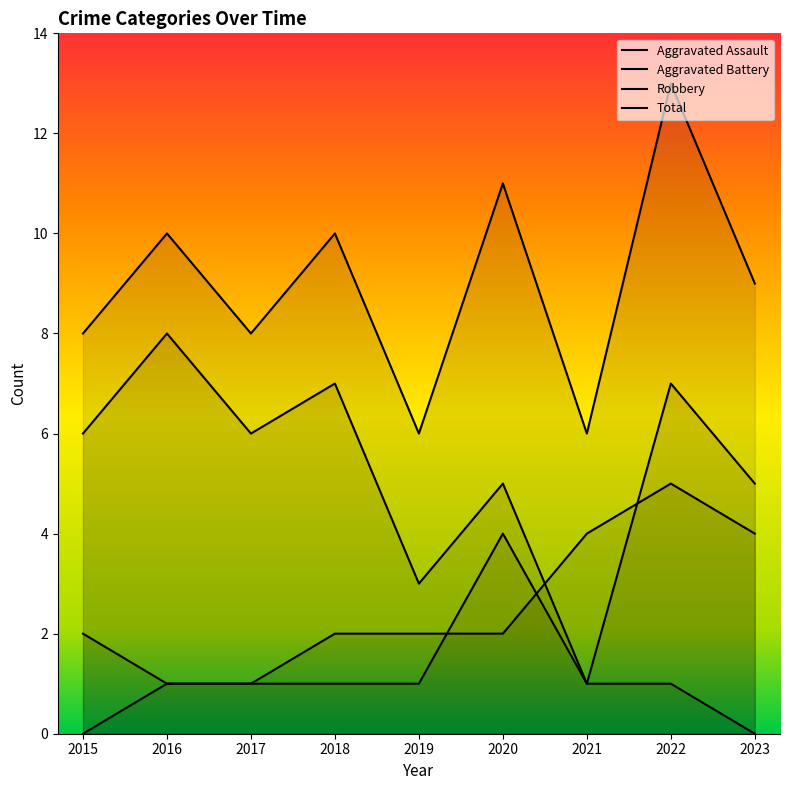

True or false: Total and Aggravated Battery cross at least once.

False